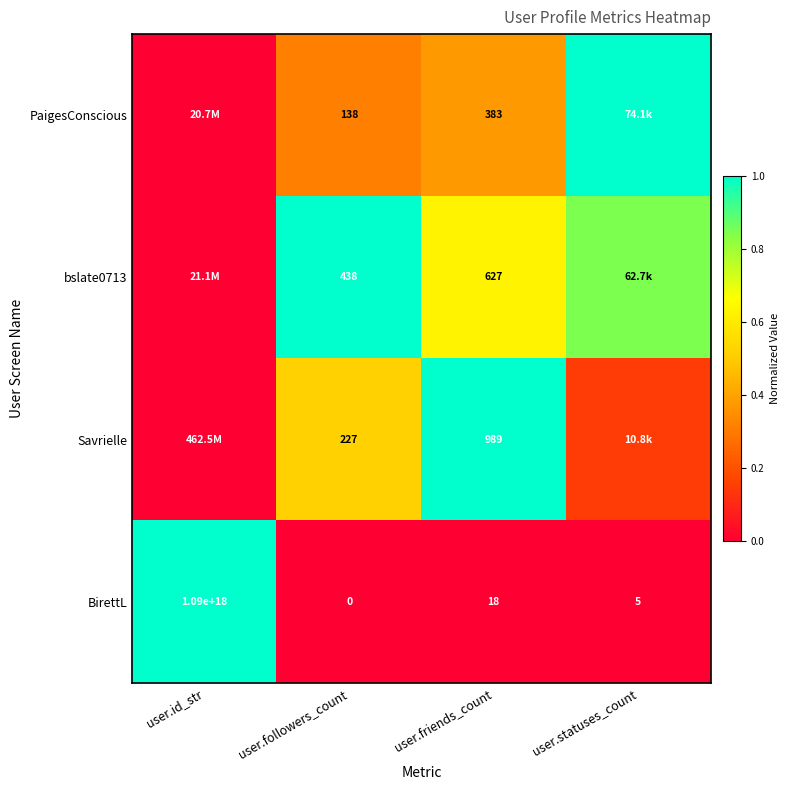

Where is BirettL nearest to the value 545000000000000000?

user.id_str